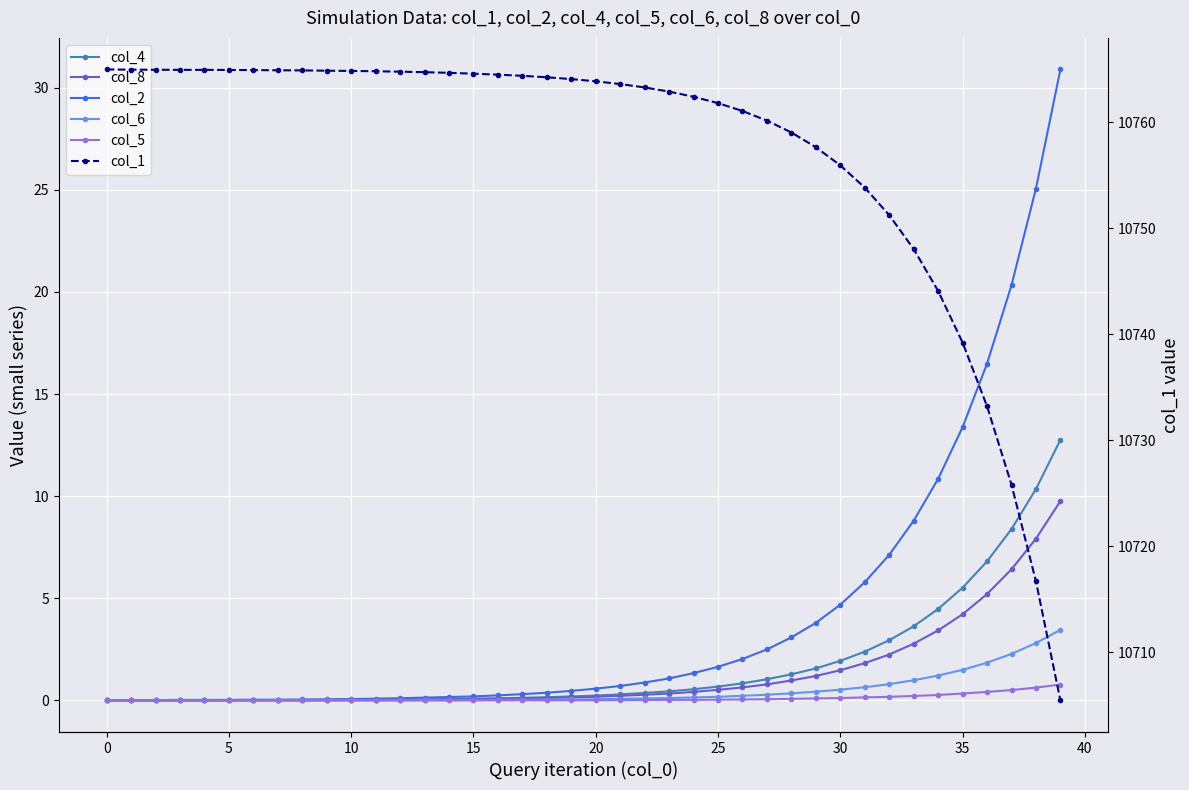

How many lines are shown in the chart?

6